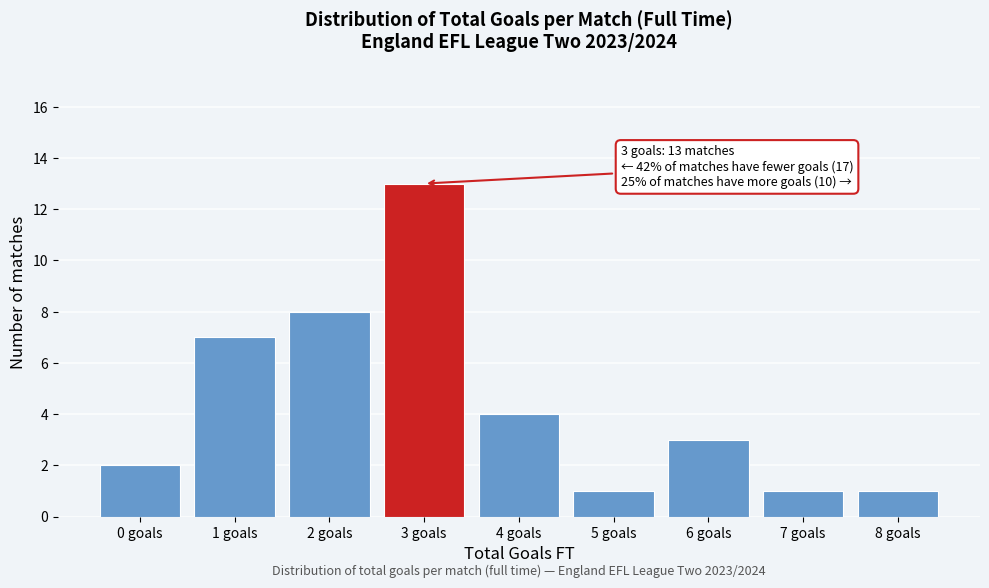

Reading left to right, list all the values displayed in this chart.

2	7	8	13	4	1	3	1	1